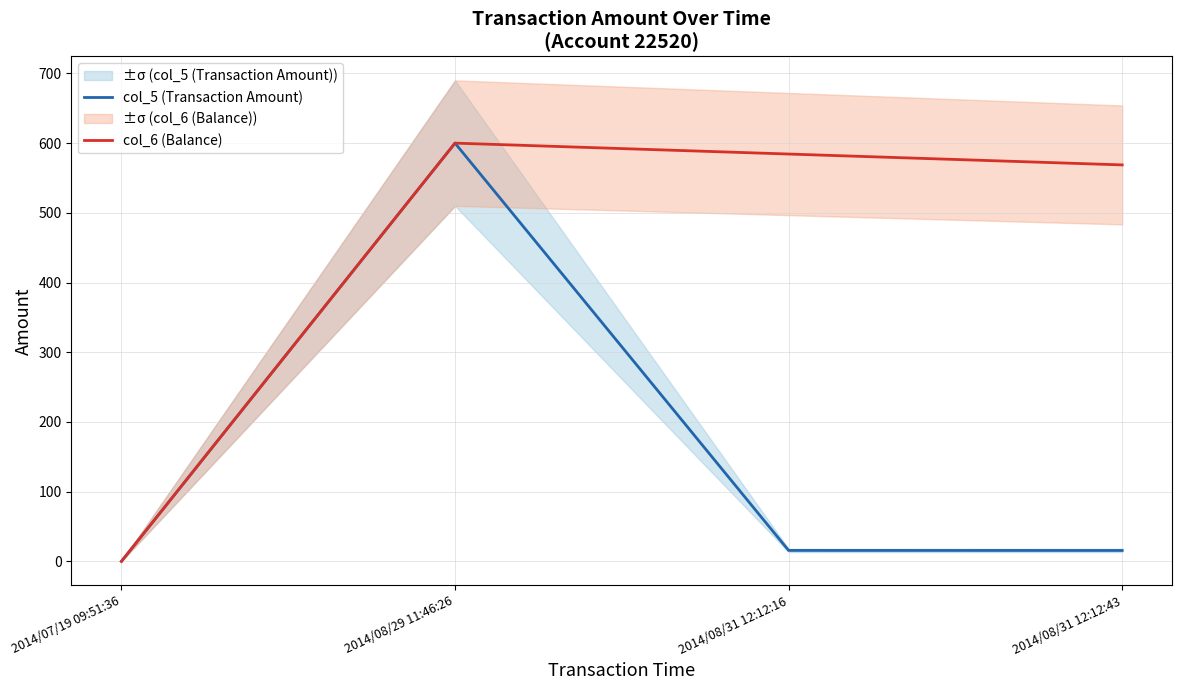

Where is col_6 (Balance) nearest to the value 300?

2014/08/31 12:12:43